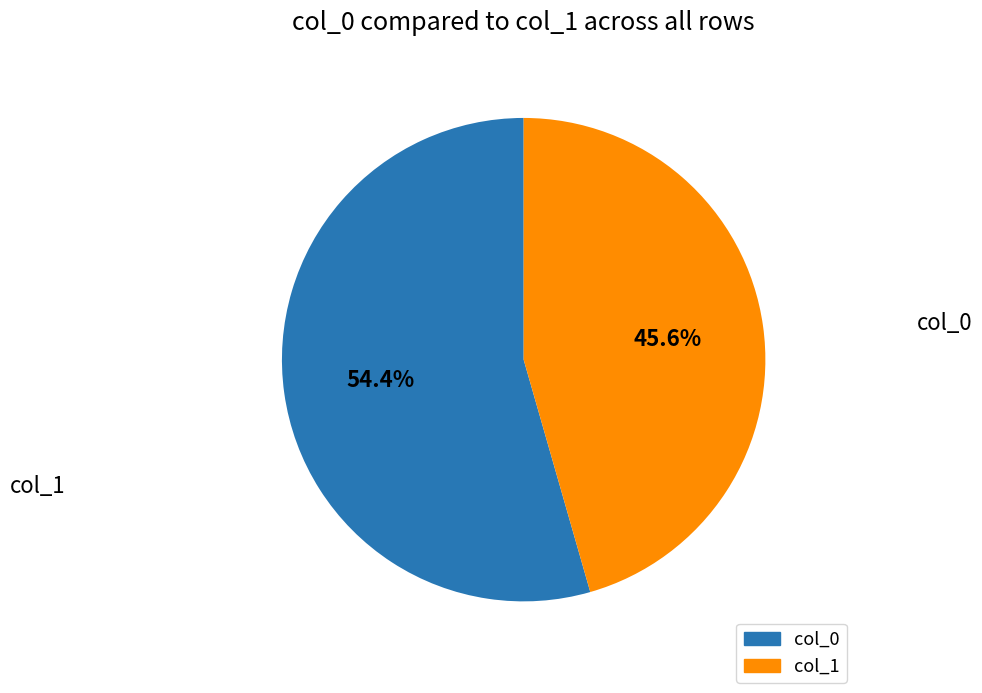

Is there any slice that represents more than half of the pie?

Yes